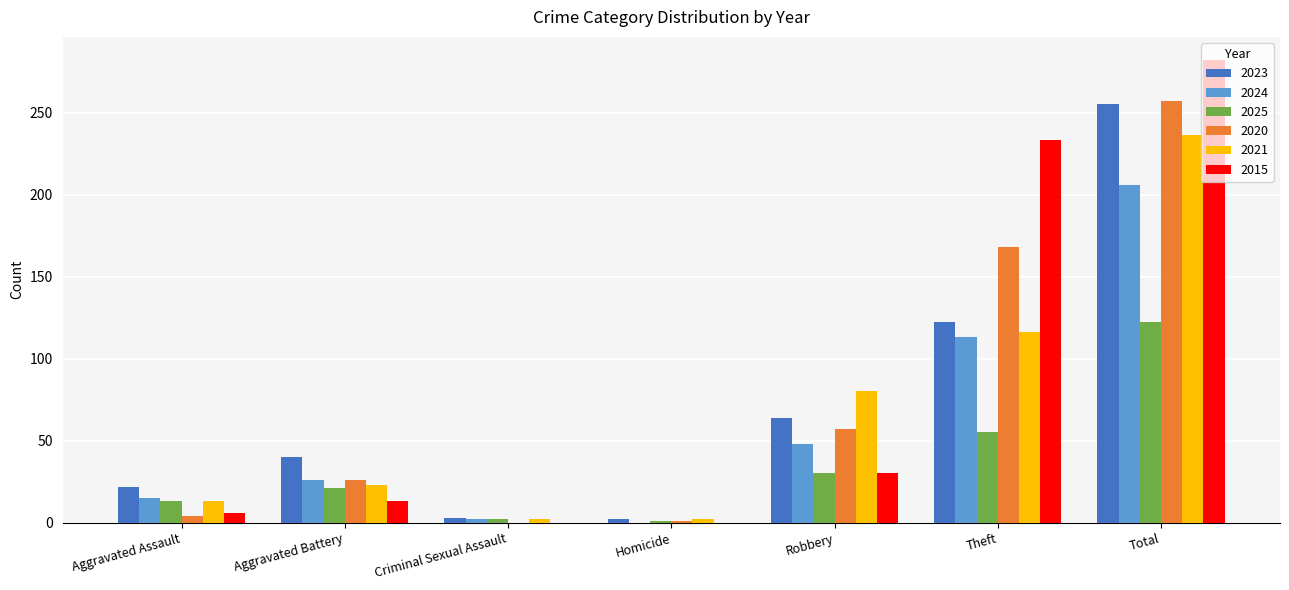

What is the spread (max minus min) of values at Aggravated Assault?

18